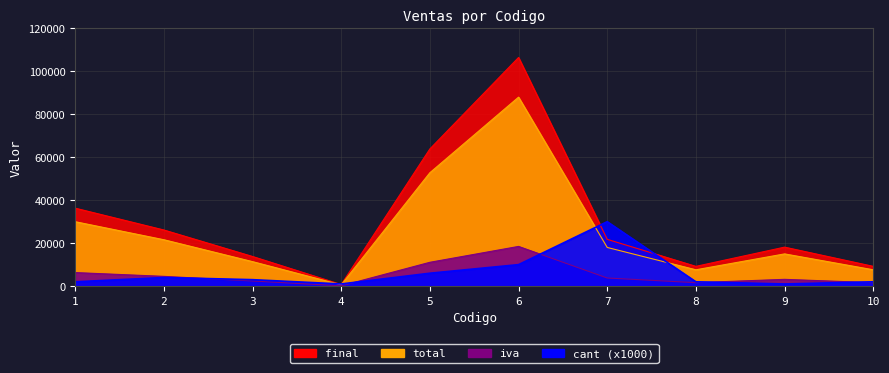

How many categories are shown in the chart?

10